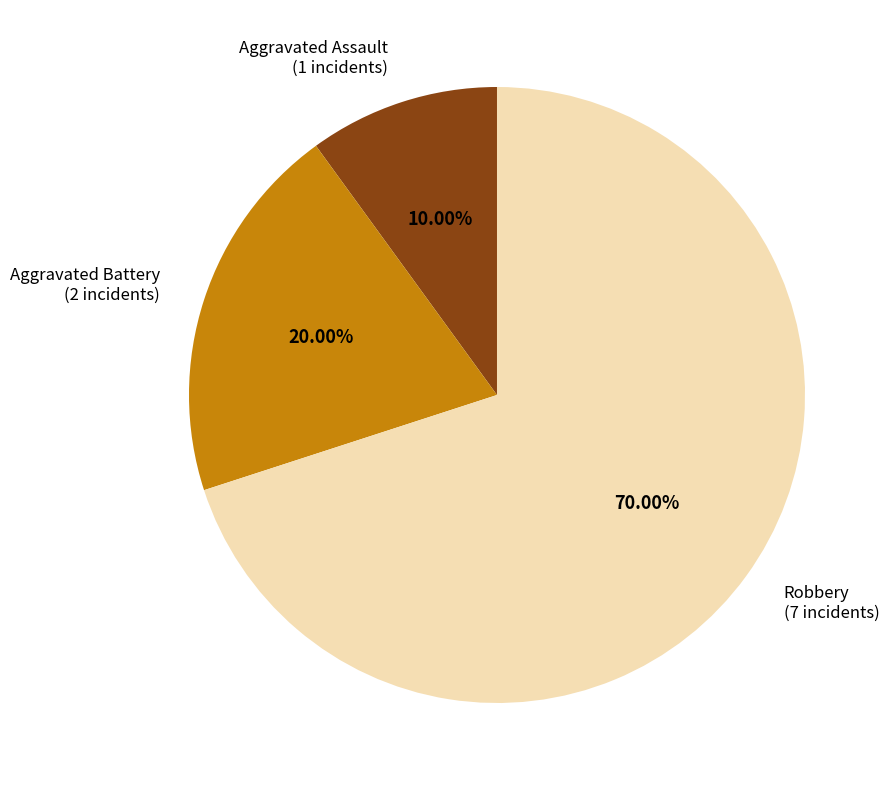

Is Robbery the majority of the pie?

Yes